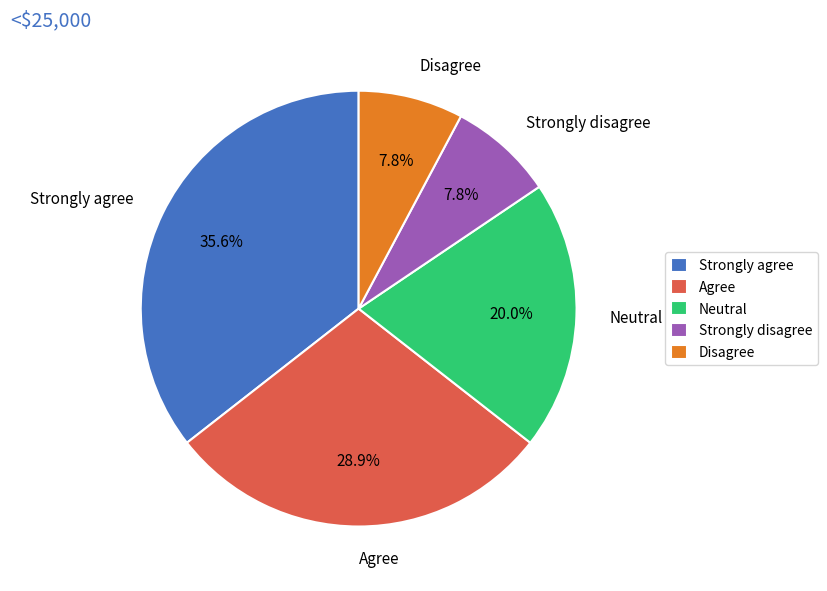

Between Agree and Disagree, which is larger?

Agree